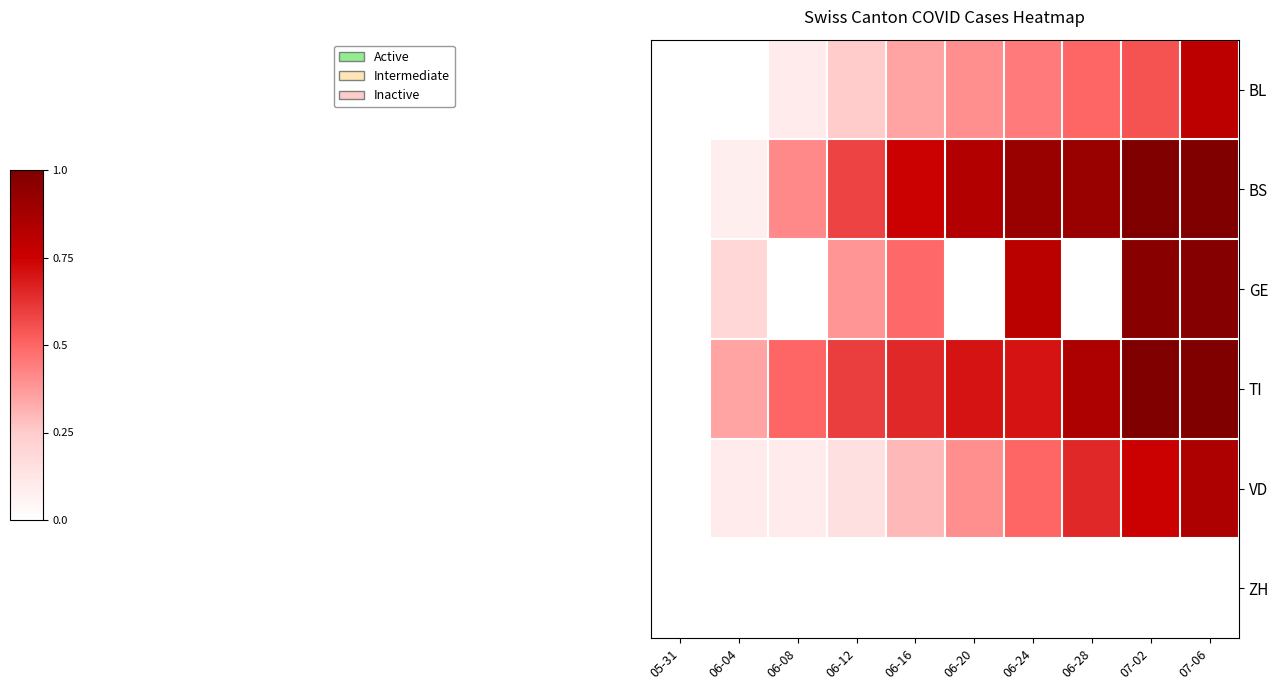

List the series in order of their peak value, lowest first.

ZH, BL, VD, GE, BS, TI